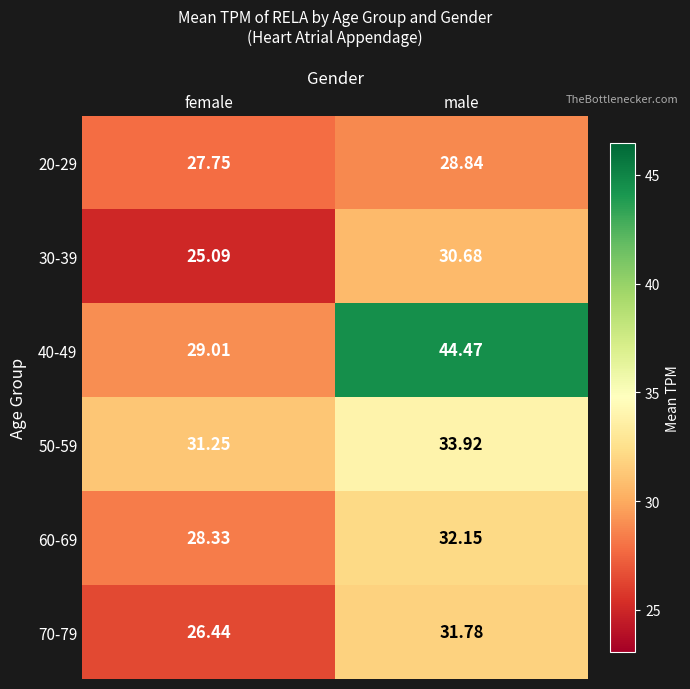

How many distinct data groups are displayed?

6